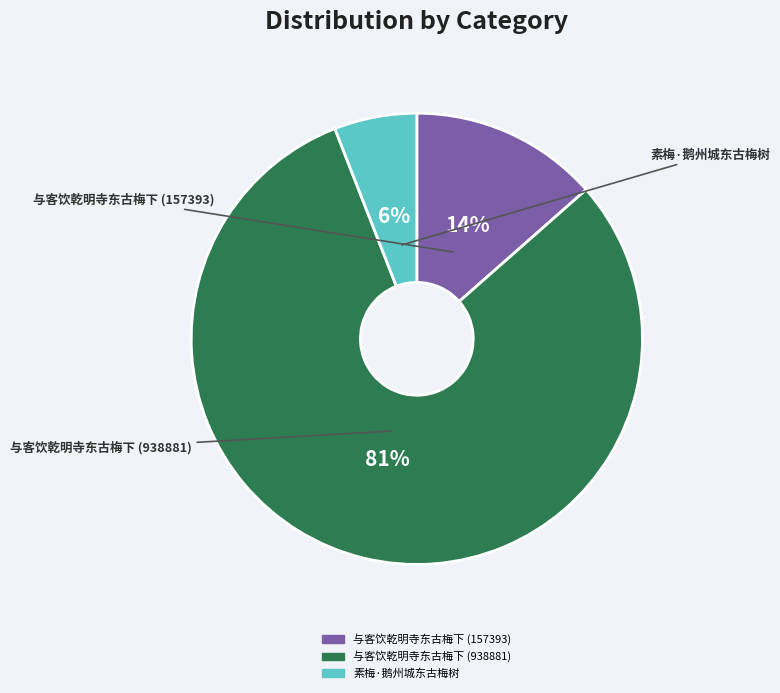

How many segments does this pie chart have?

3